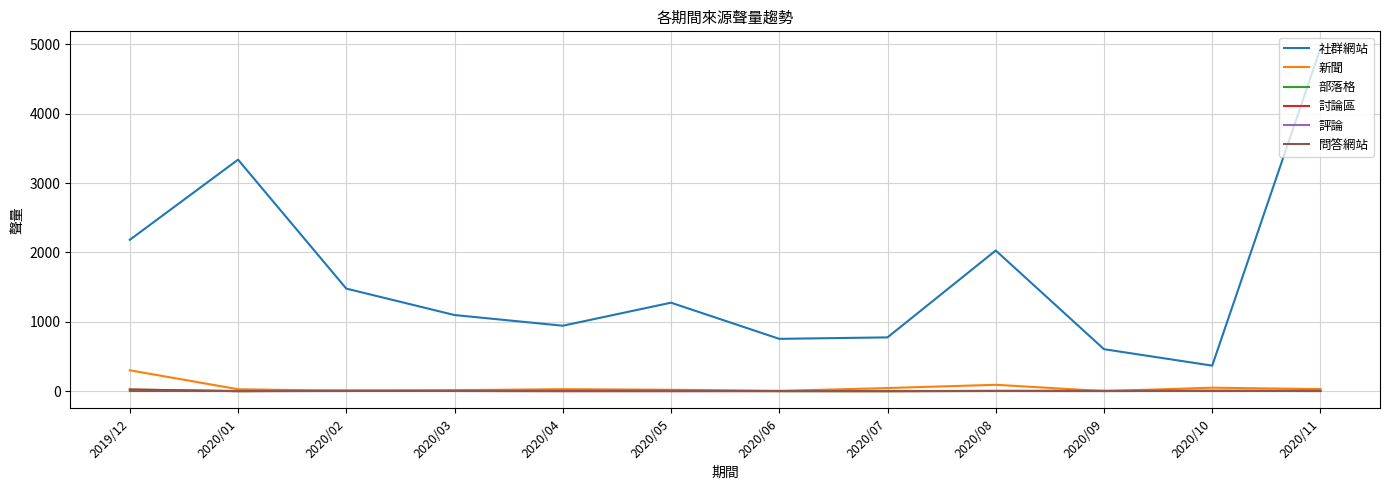

Reading left to right, list all the values displayed in this chart.

社群網站: 2019/12=2182	2020/01=3337	2020/02=1479	2020/03=1098	2020/04=944	2020/05=1276	2020/06=755	2020/07=776	2020/08=2028	2020/09=606	2020/10=369	2020/11=4939
新聞: 2019/12=302	2020/01=29	2020/02=6	2020/03=15	2020/04=30	2020/05=21	2020/06=5	2020/07=46	2020/08=93	2020/09=2	2020/10=51	2020/11=31
部落格: 2019/12=24	2020/01=2	2020/02=9	2020/03=6	2020/04=6	2020/05=8	2020/06=2	2020/07=1	2020/08=5	2020/09=6	2020/10=6	2020/11=7
討論區: 2019/12=25	2020/01=1	2020/02=4	2020/03=4	2020/04=1	2020/05=1	2020/06=2	2020/07=1	2020/08=4	2020/09=3	2020/10=6	2020/11=3
評論: 2019/12=0	2020/01=0	2020/02=0	2020/03=0	2020/04=0	2020/05=0	2020/06=0	2020/07=0	2020/08=0	2020/09=0	2020/10=0	2020/11=0
問答網站: 2019/12=0	2020/01=0	2020/02=0	2020/03=0	2020/04=0	2020/05=0	2020/06=0	2020/07=0	2020/08=0	2020/09=0	2020/10=0	2020/11=0